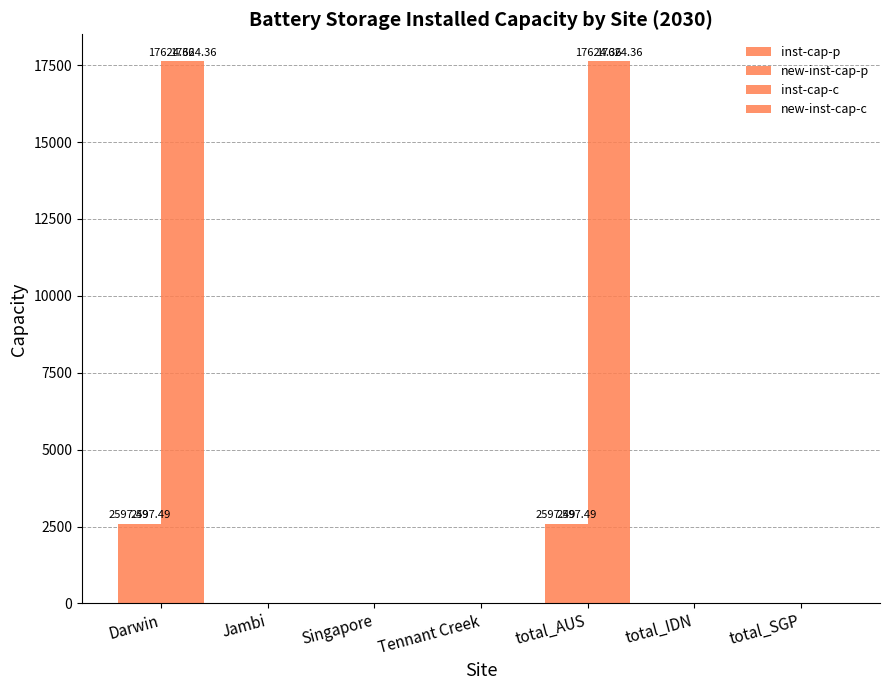

Which series has the largest range (max minus min)?

inst-cap-c